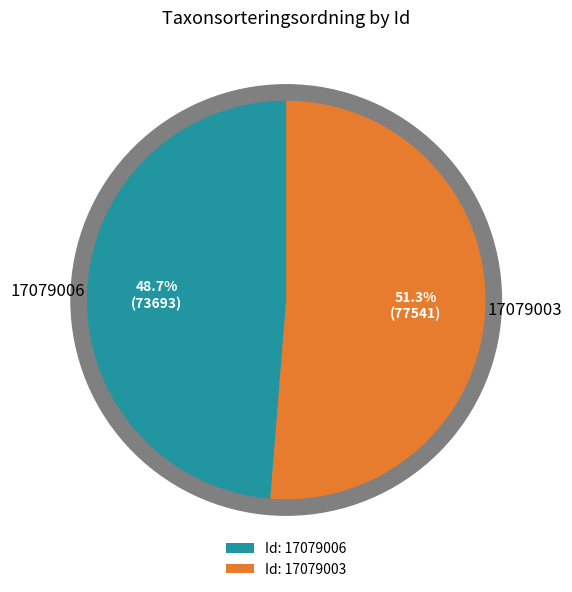

What is the smallest slice in the pie chart?

17079006